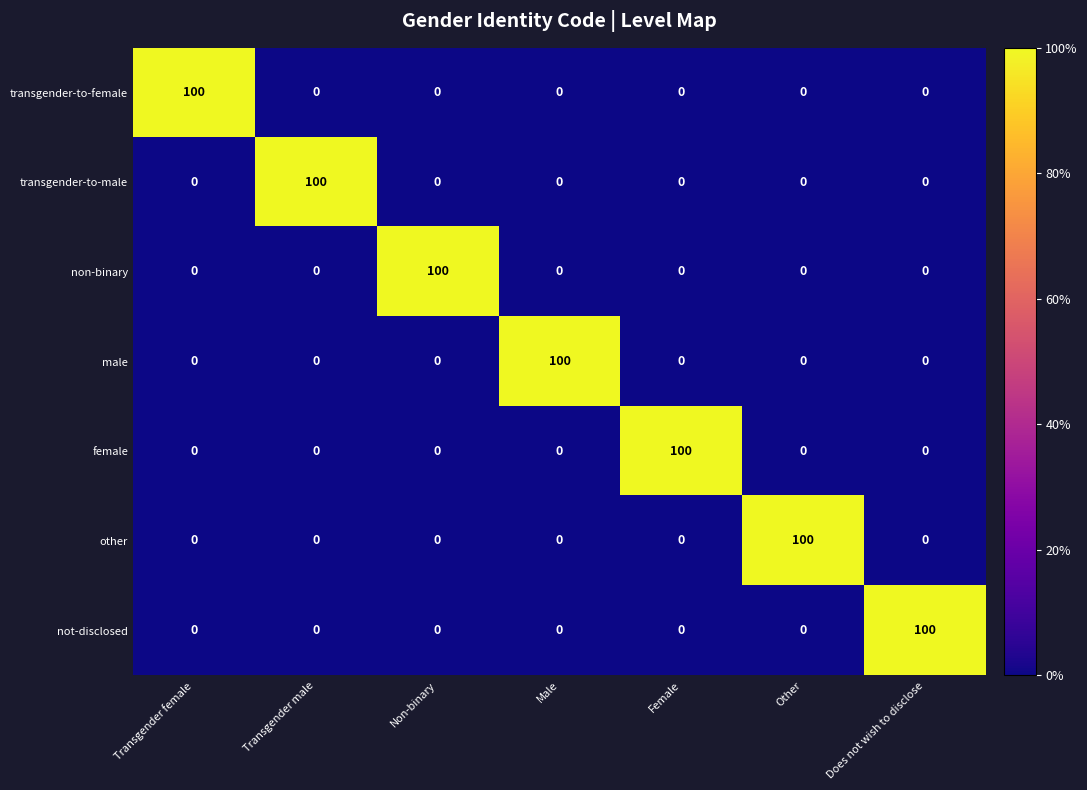

What is the difference between the maximum and minimum values in the male series?

100